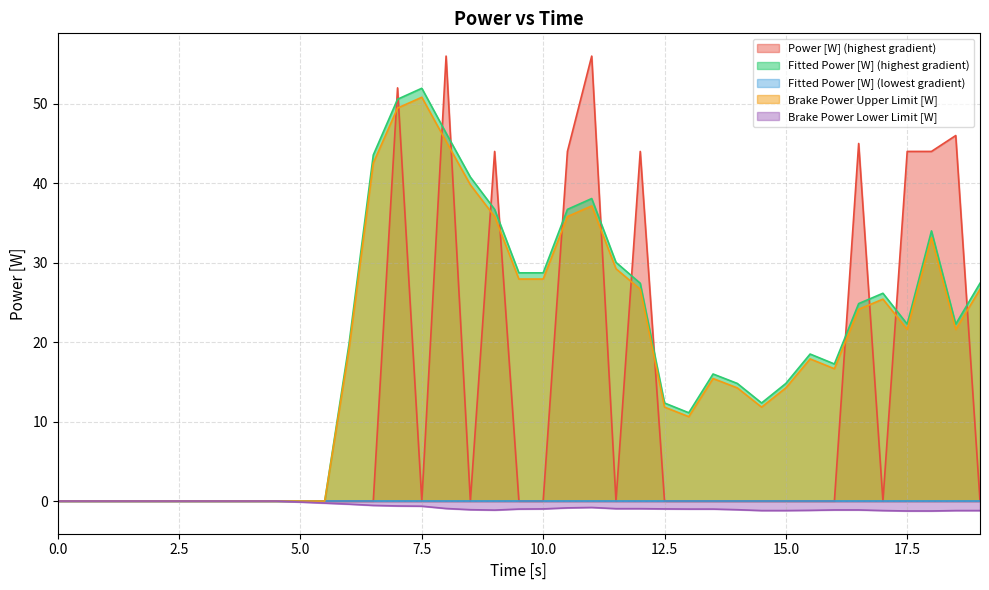

What is the sum of the Brake Power Upper Limit [W] values at 0.0 and 9.5?

27.9